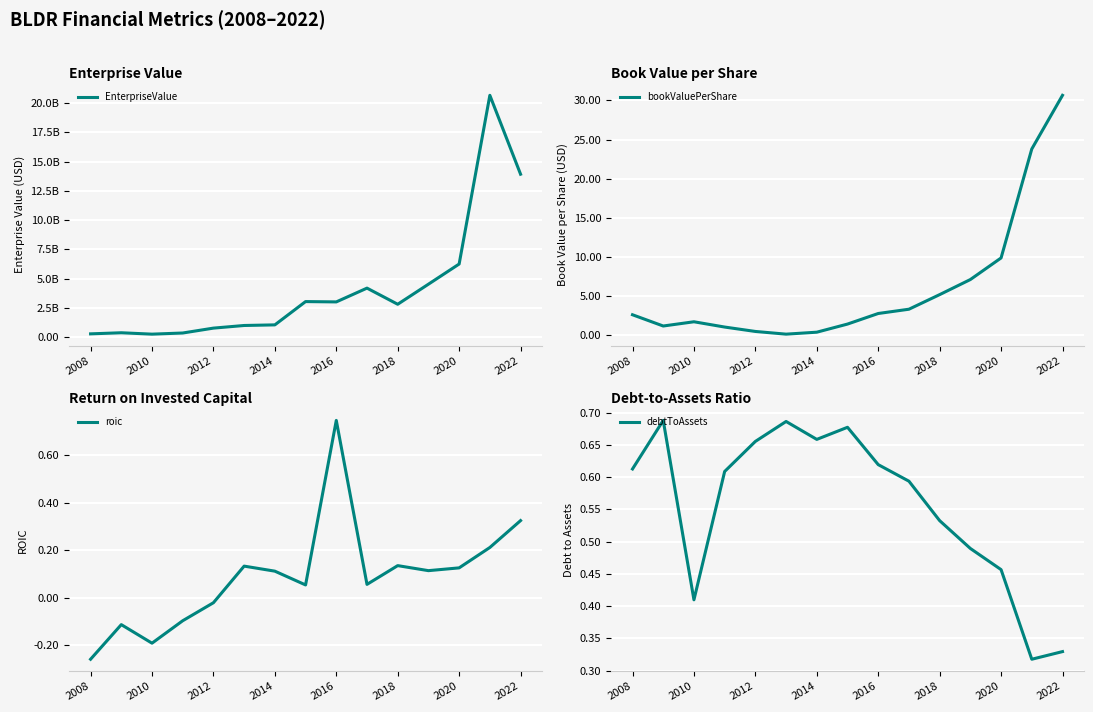

What is the maximum value for bookValuePerShare?

30.6